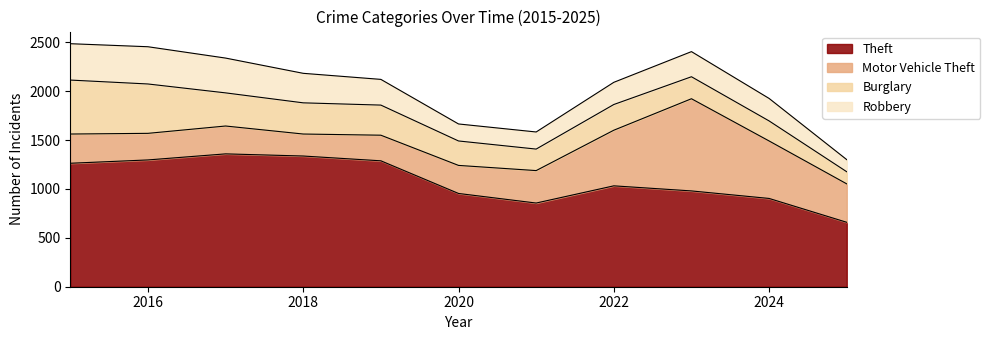

Which series has the widest spread of values?

Motor Vehicle Theft